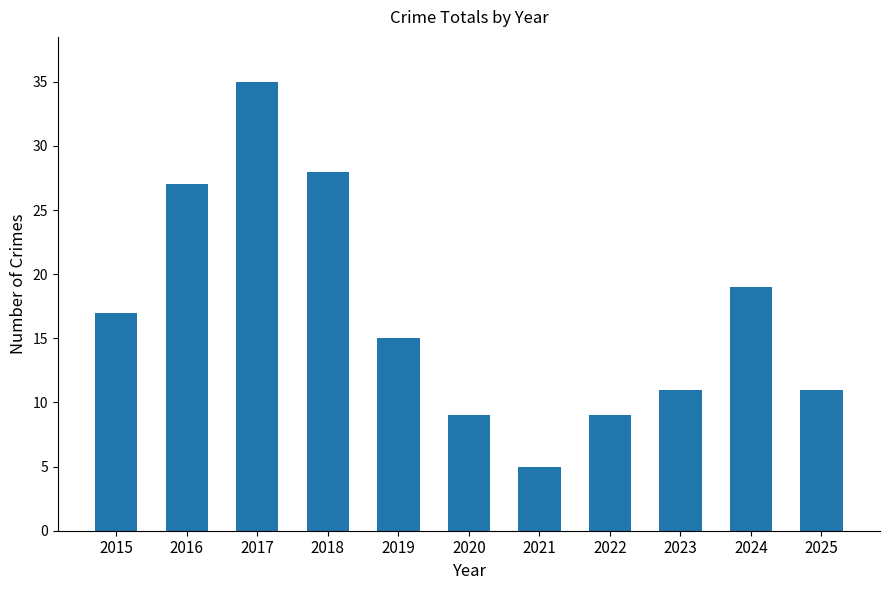

What is the value of the 5th bar from the left?

15